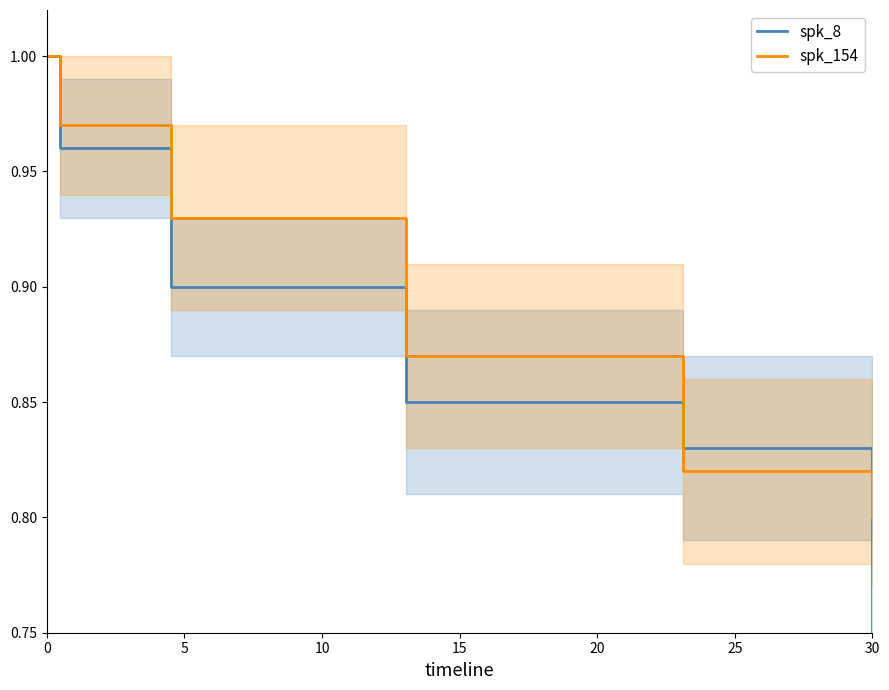

Is it true that spk_154 (line) equals 1.0 at 0?

True